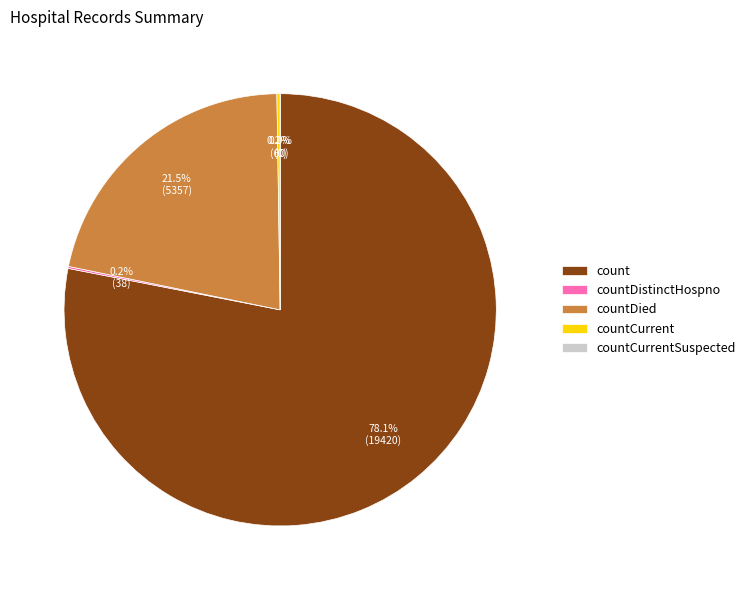

Which category has the smallest portion of the pie?

countCurrentSuspected